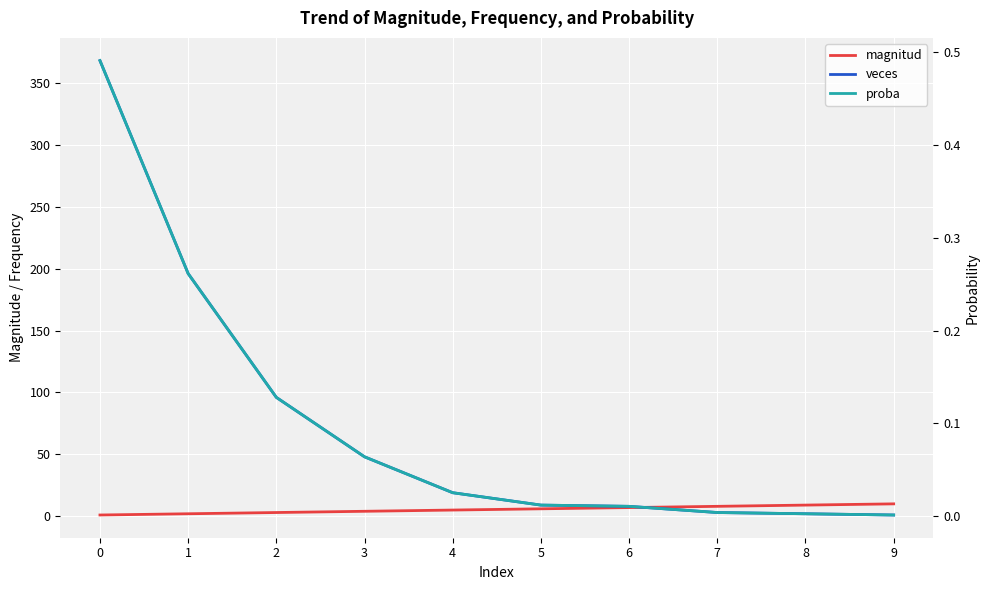

At which label does magnitud first exceed 6?

6